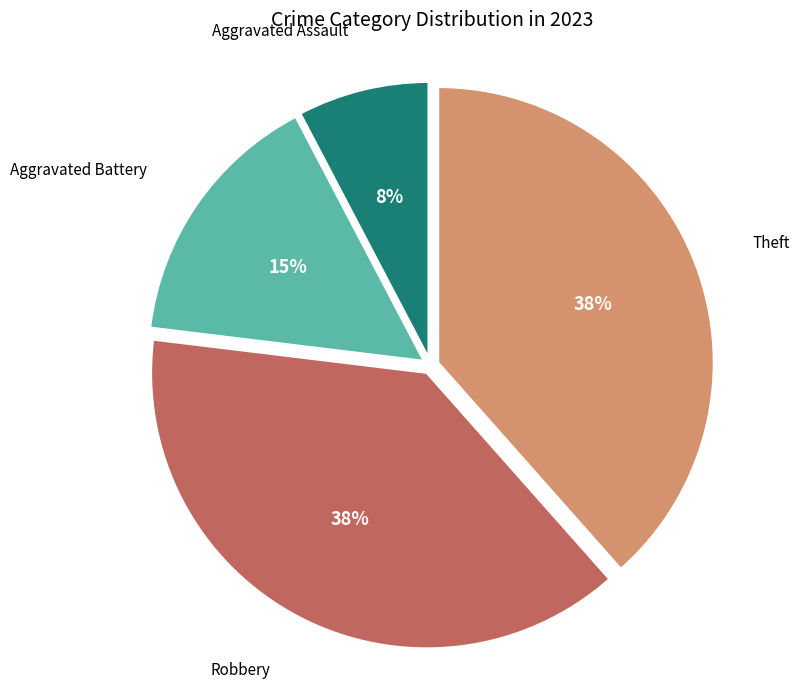

Does any single category account for the majority?

No